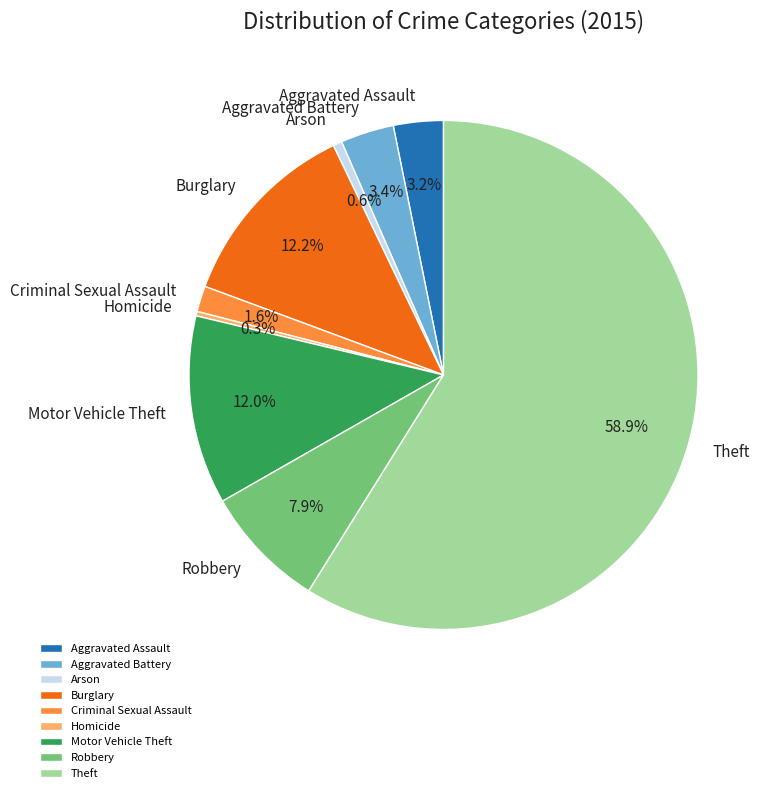

Which slice is the largest?

Theft